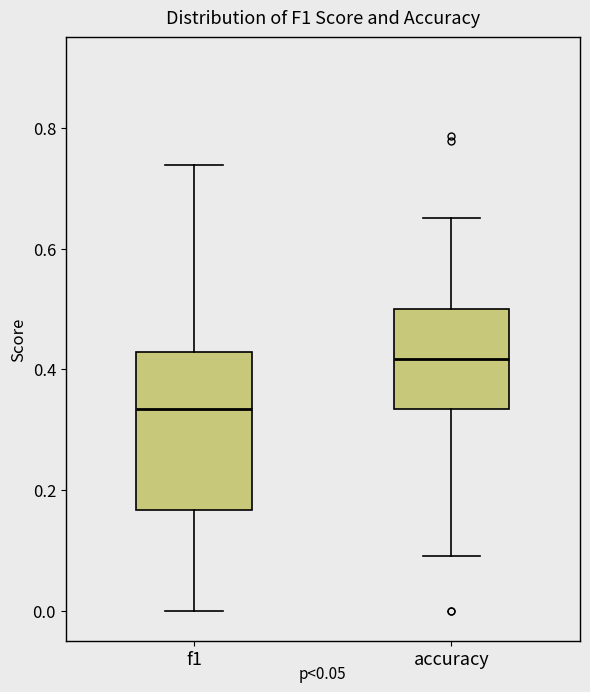

Where does the median line of the box for f1 sit on the y-axis? The values are not printed on the chart, so give them approximately, as read against the axis.

0.34